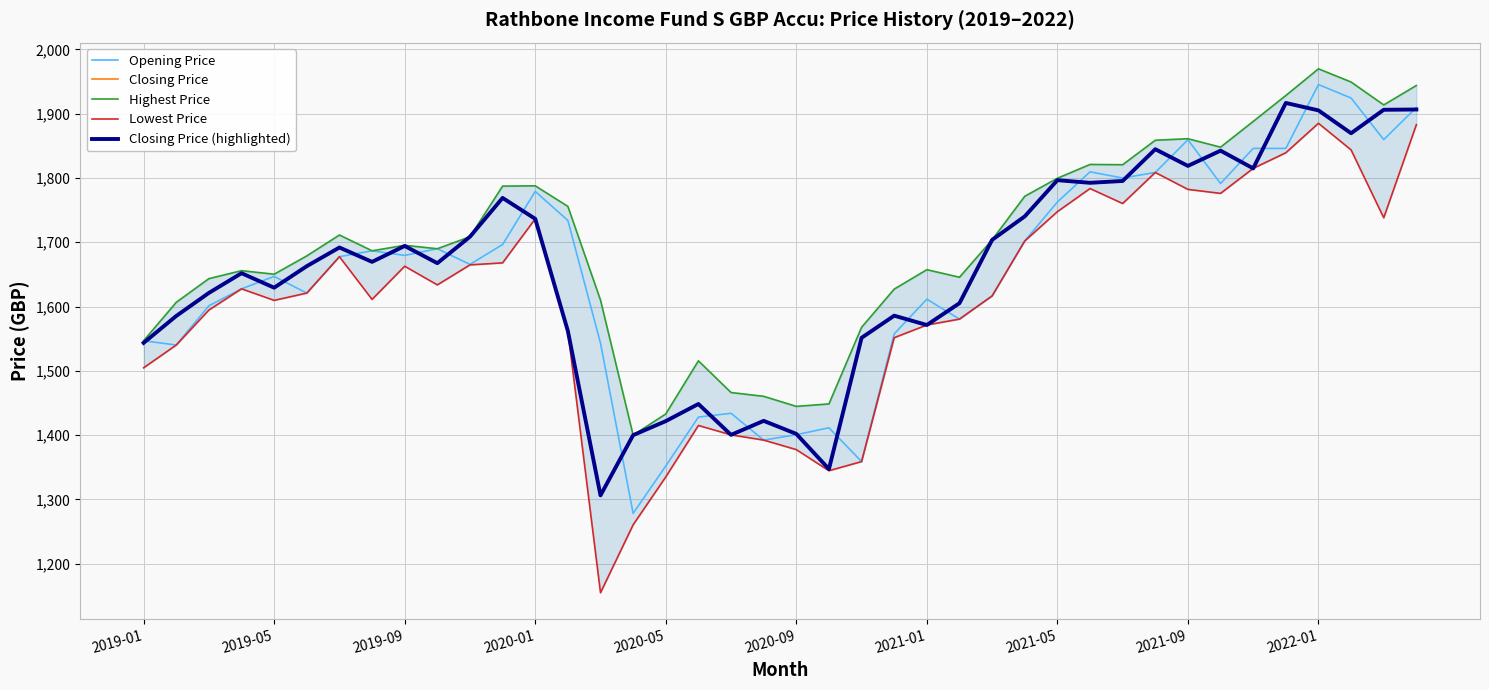

Which series has the largest range (max minus min)?

Lowest Price